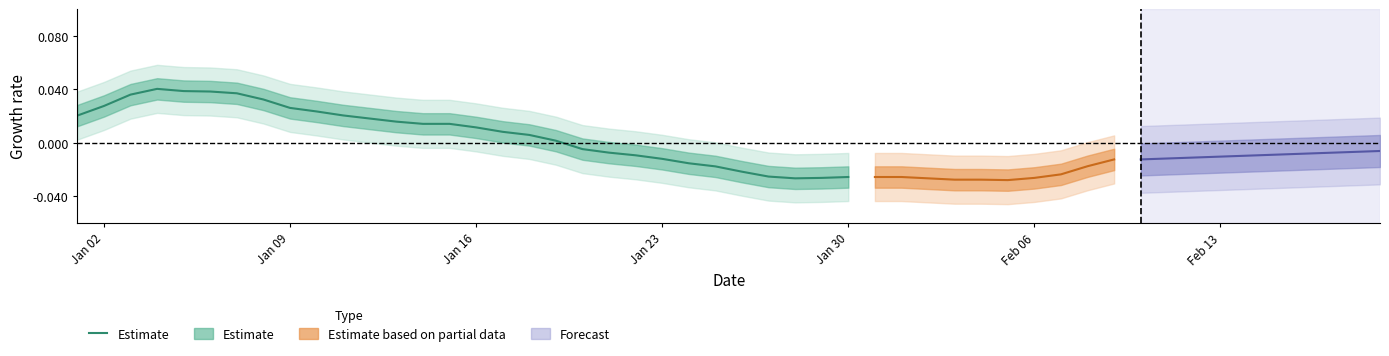

What is the label of the 6th point from the left?

Feb 06